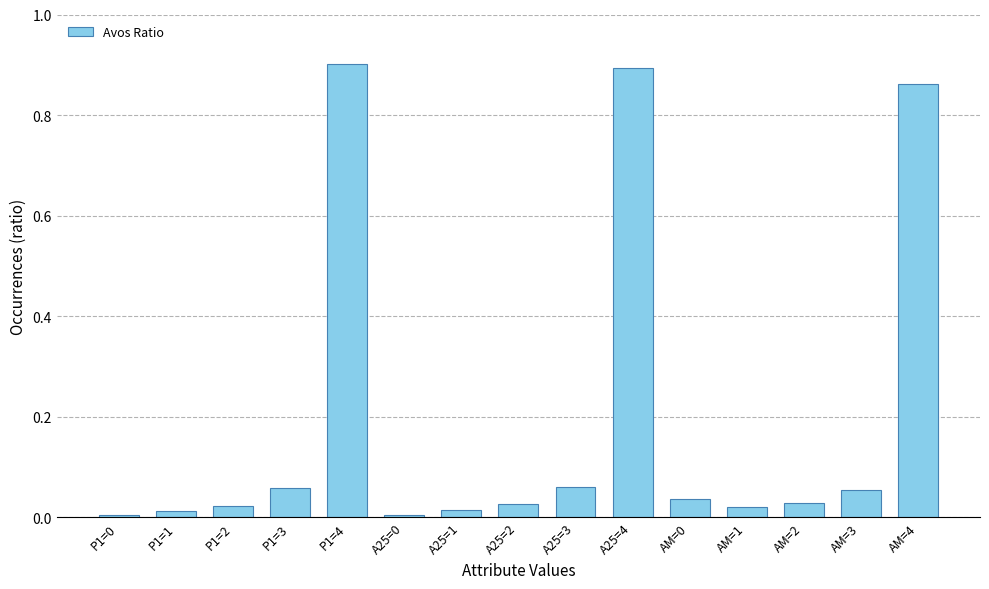

What is the sum of all values?

3.0